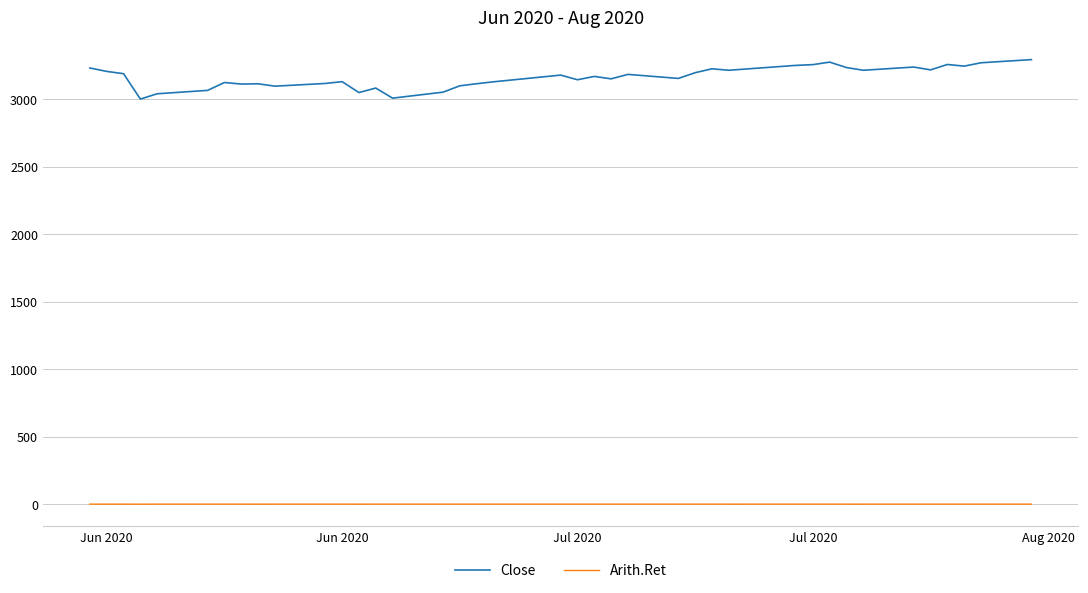

Rank the series by their average value, from lowest to highest.

Arith.Ret, Close